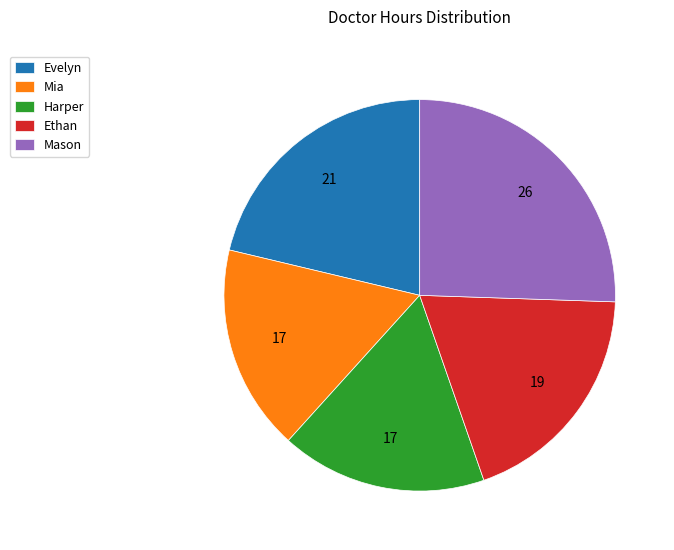

Count the number of slices in the pie.

5